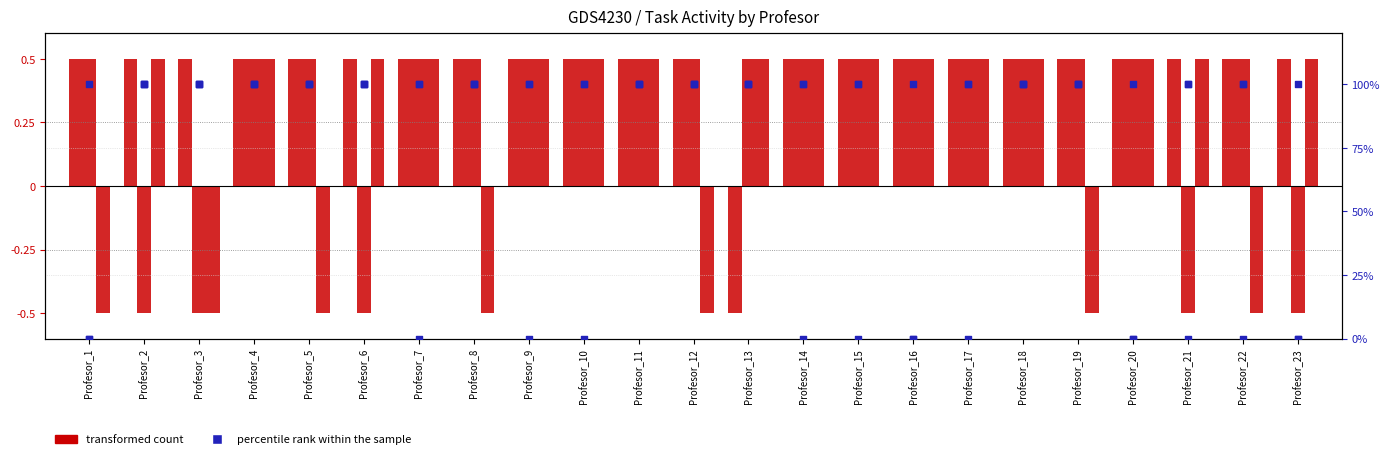

Which series reaches the minimum Y coordinate?

T27-A1-E1